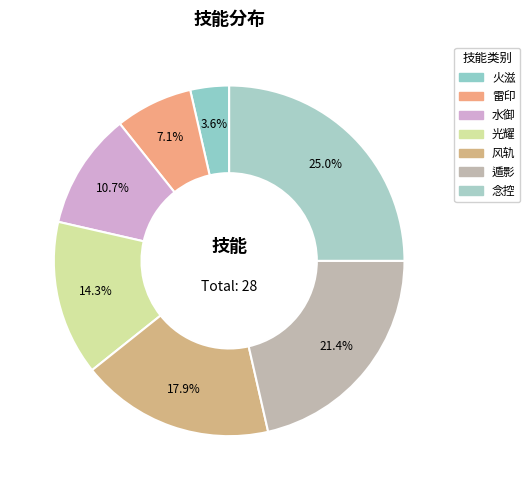

To the nearest percent, what percentage of the pie is 光耀?

14%